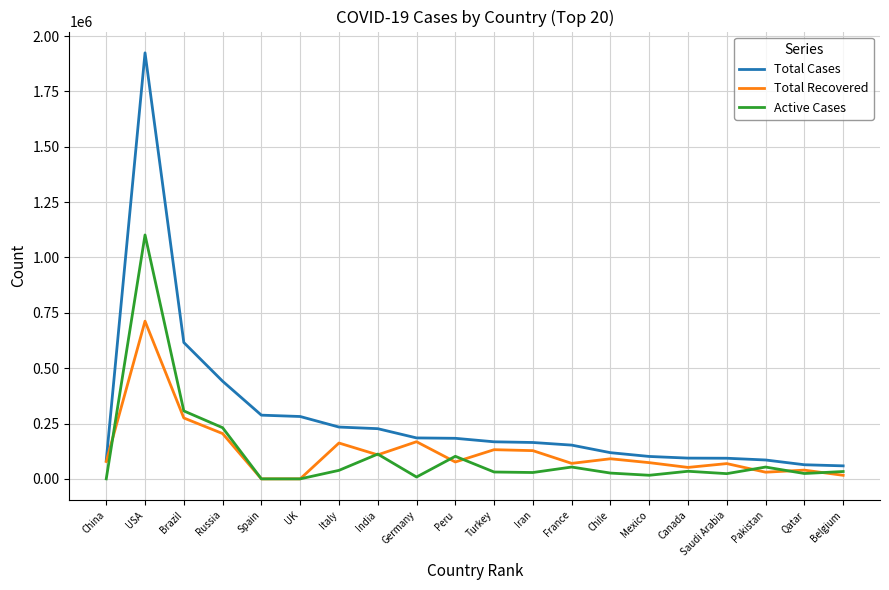

Between China and Germany, which series saw the biggest shift?

Total Cases